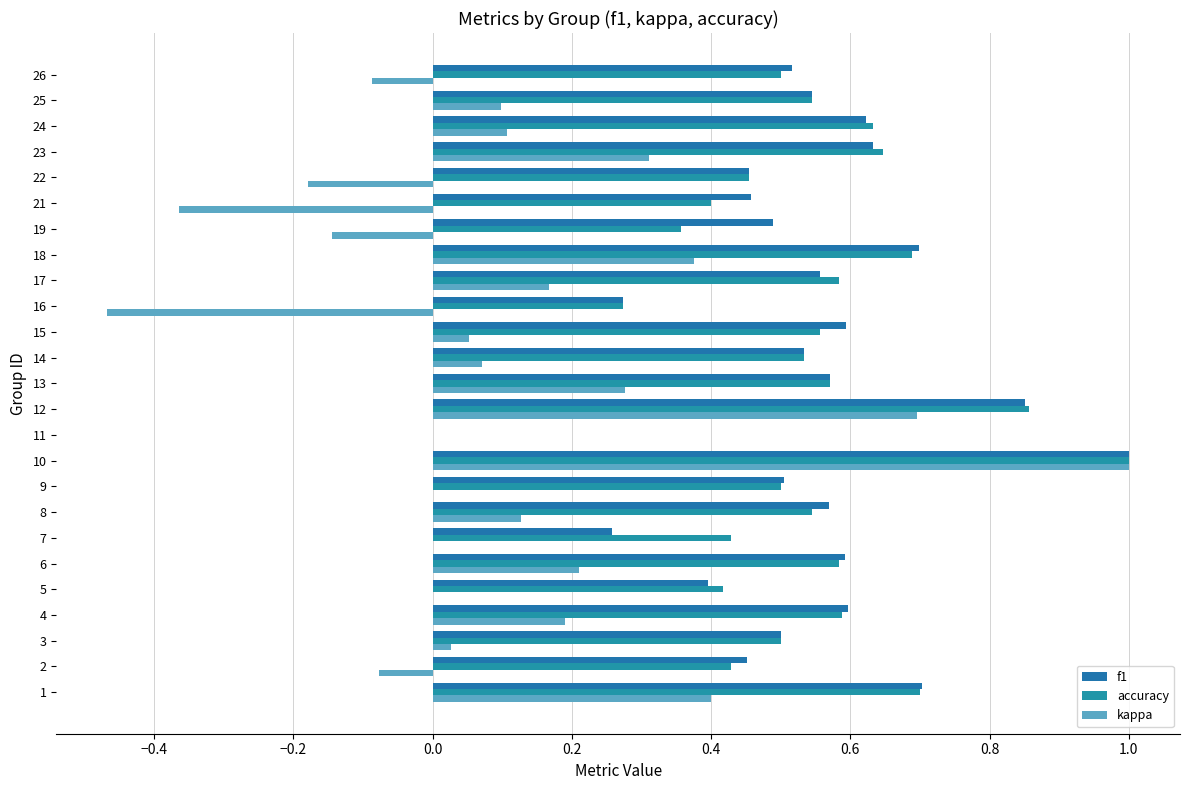

Count the number of data series in this chart.

3